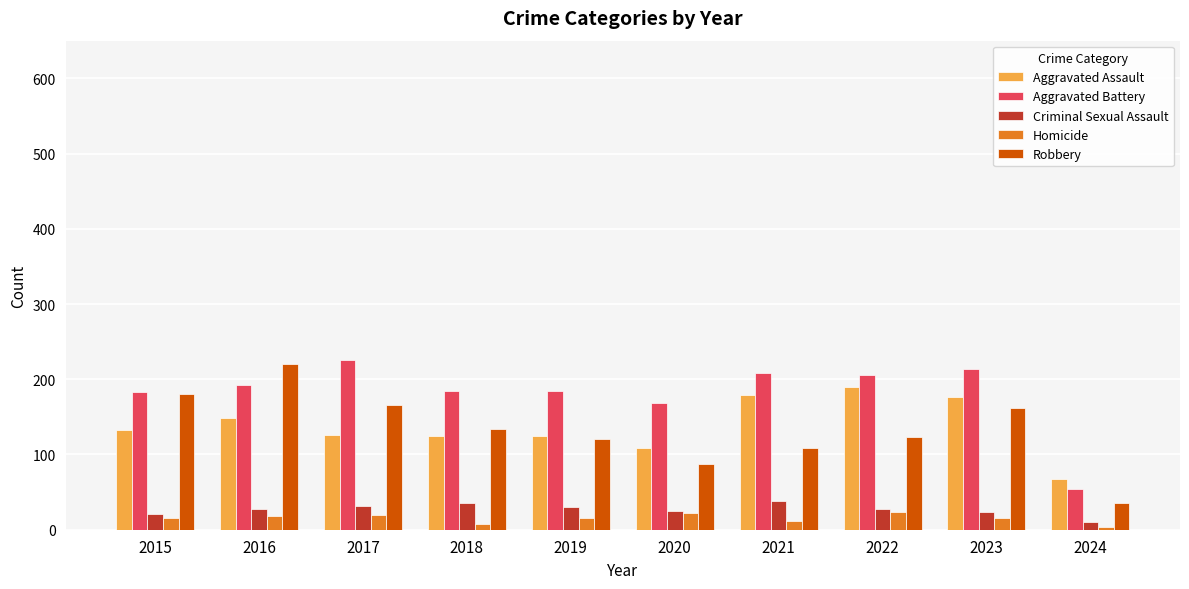

What are all the series names shown in the legend?

Aggravated Assault, Aggravated Battery, Criminal Sexual Assault, Homicide, Robbery